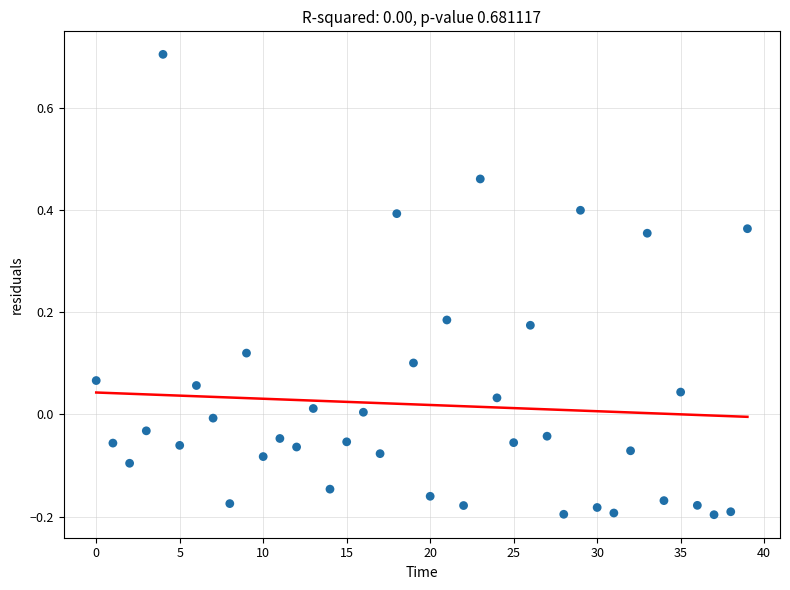

What is the range of Y values (max minus min)?

0.9